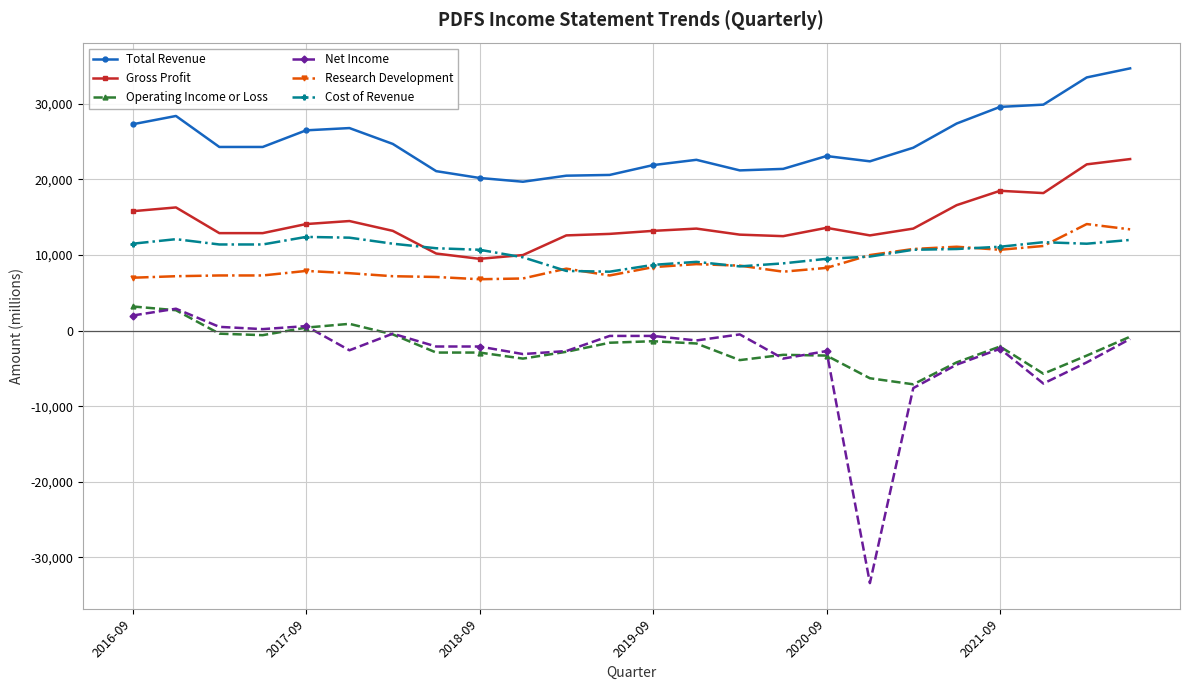

Which series has the largest total across all categories?

Total Revenue